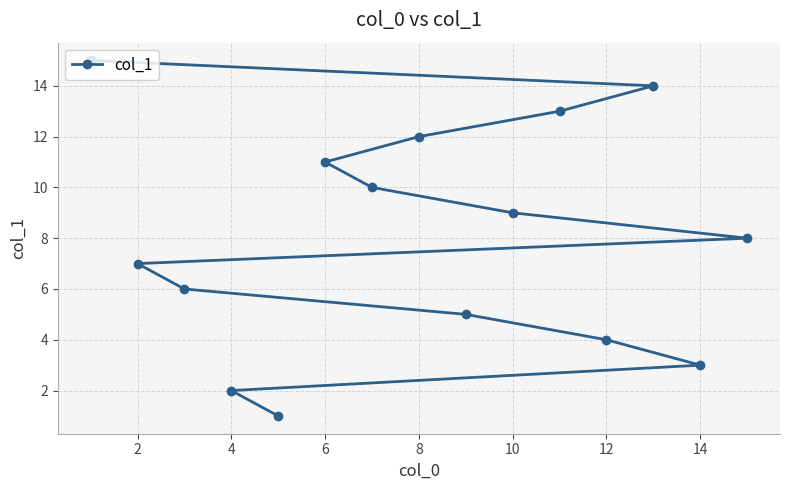

The value at 14 is 14. True or false?

False